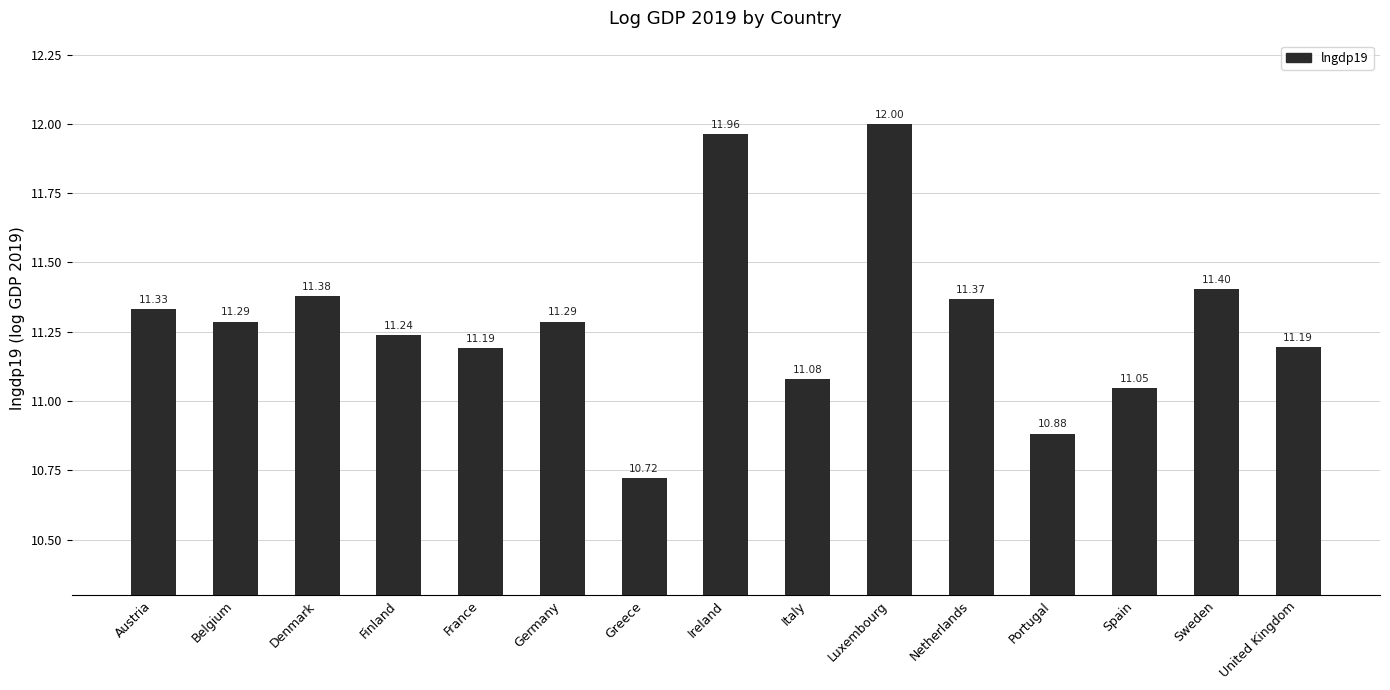

How many data points are less than 11?

2